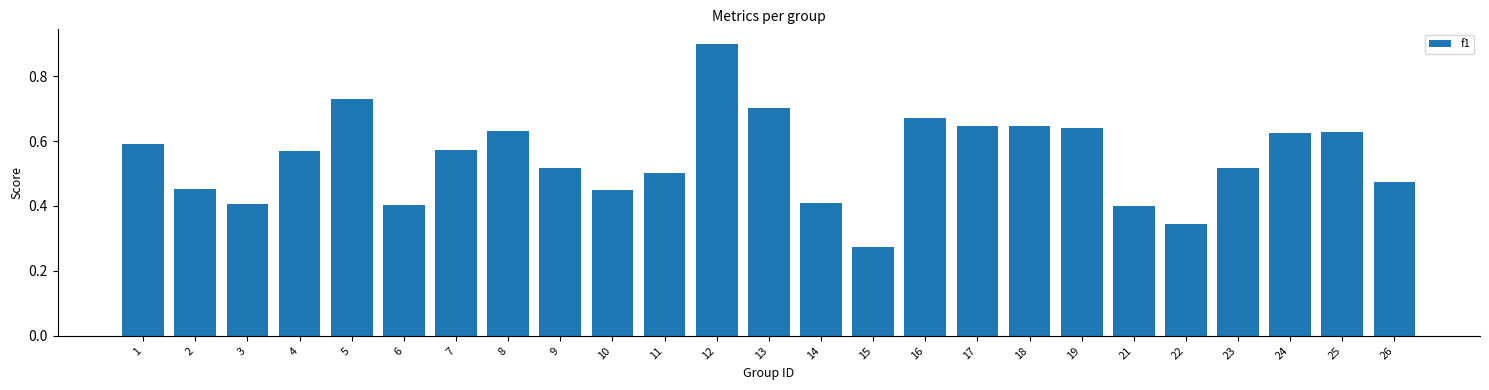

Which has a higher value, 3 or 9?

9